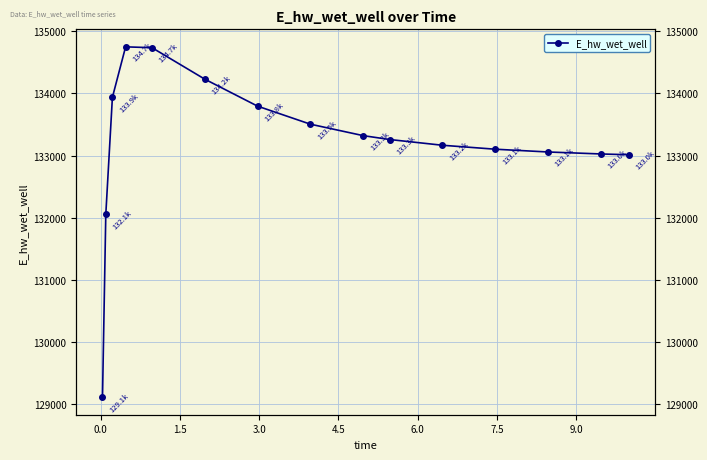

How many points are higher than both their immediate neighbors (excluding endpoints)?

1